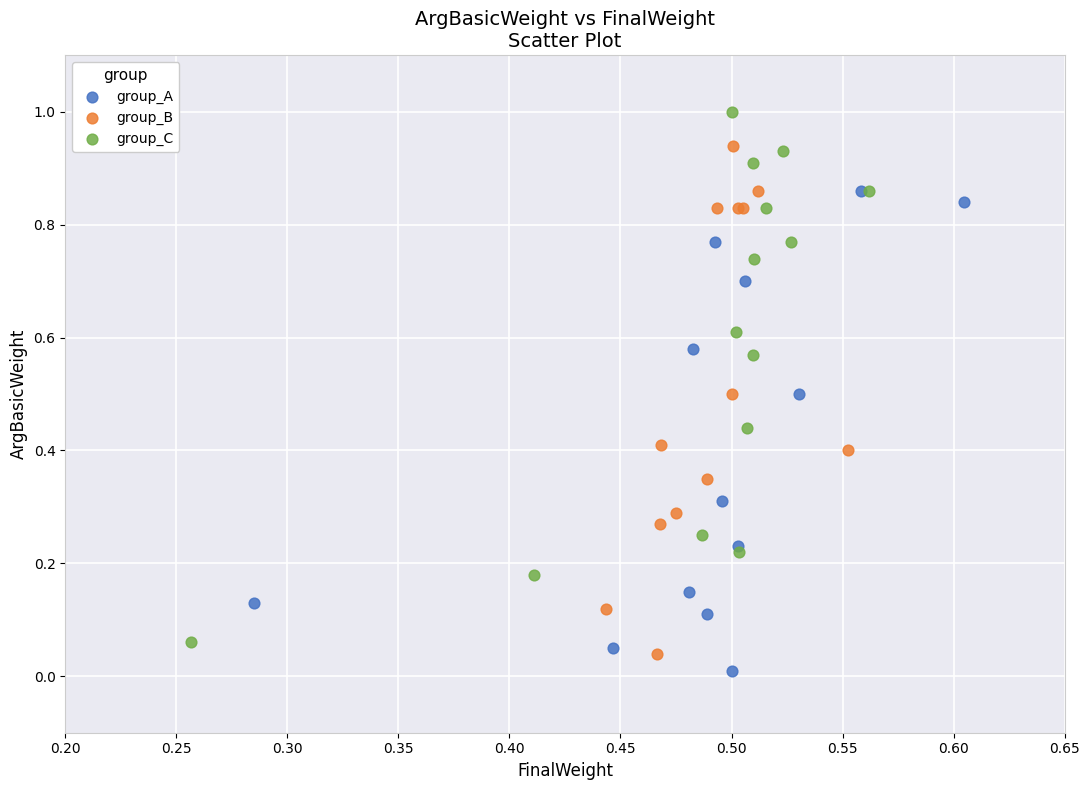

Which series reaches the maximum Y coordinate?

group_C